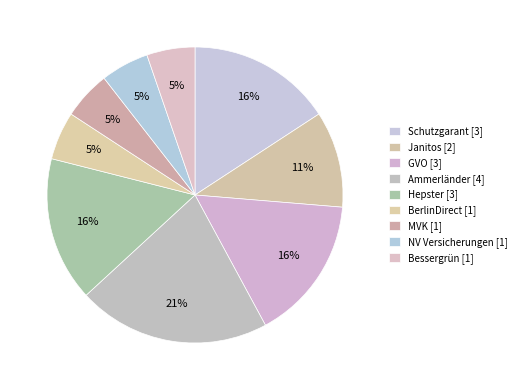

Is there a majority slice in this chart?

No